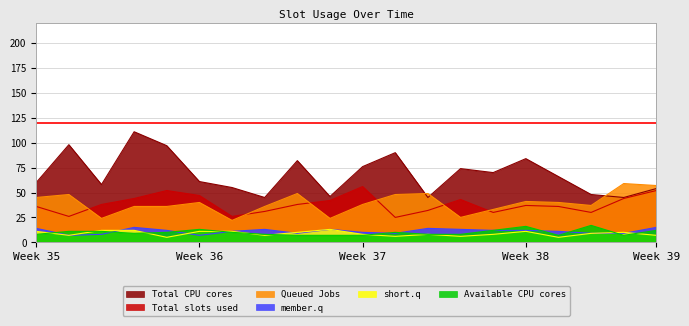

Is it true that Total CPU cores equals 60 at Week 35?

True